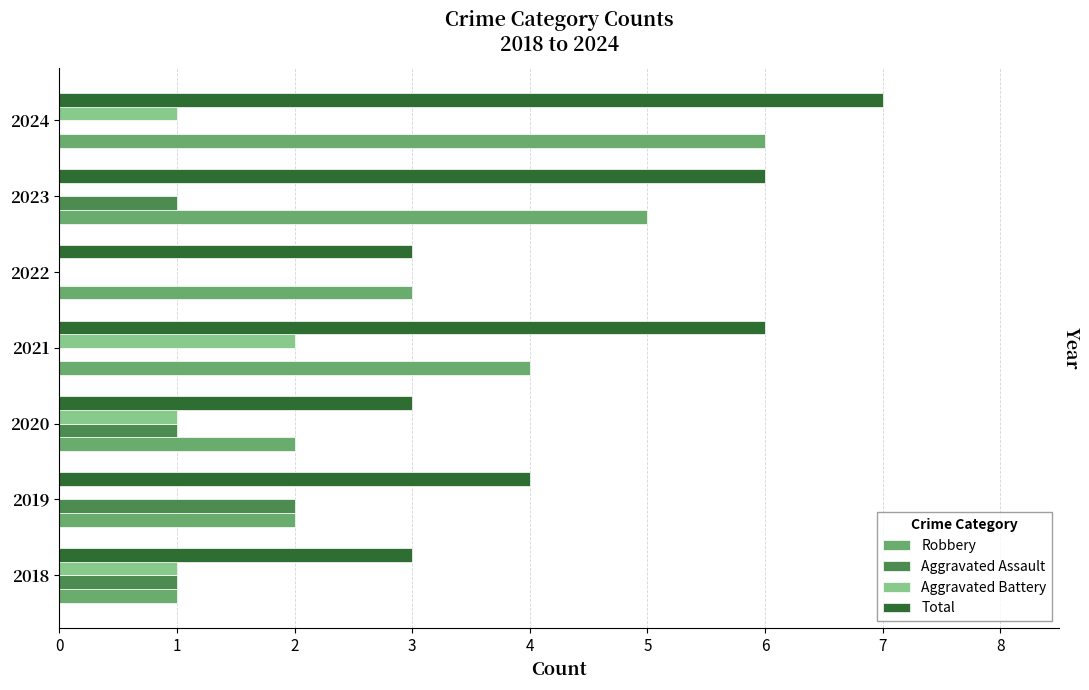

The Total series shows 7 at 2024. True or false?

True